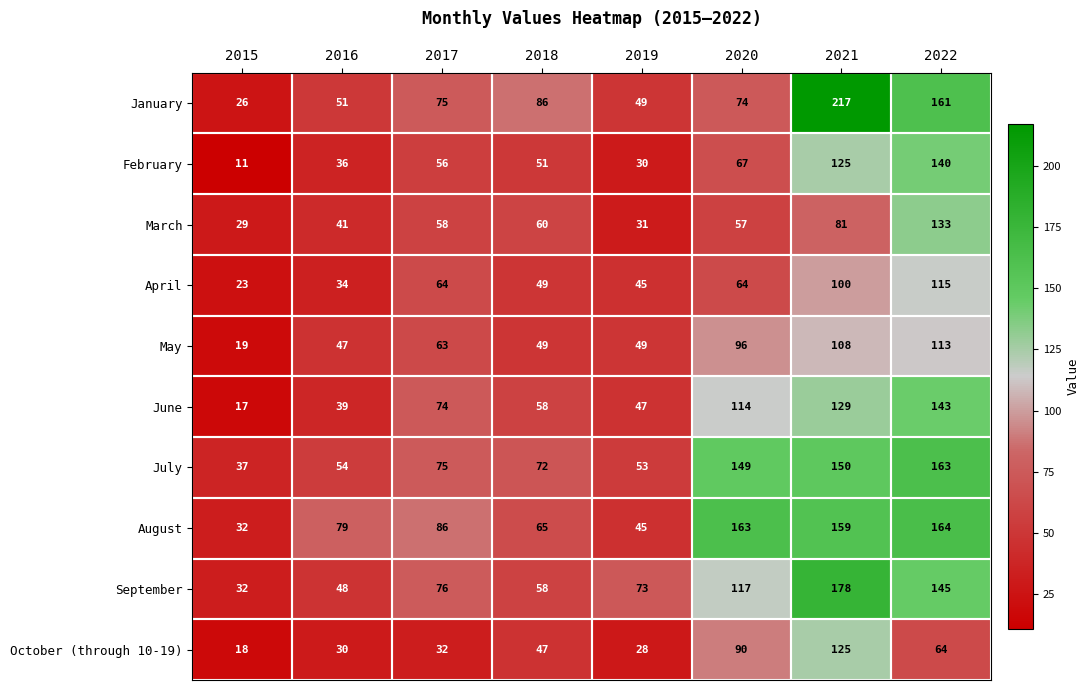

Where is February nearest to the value 75?

2020